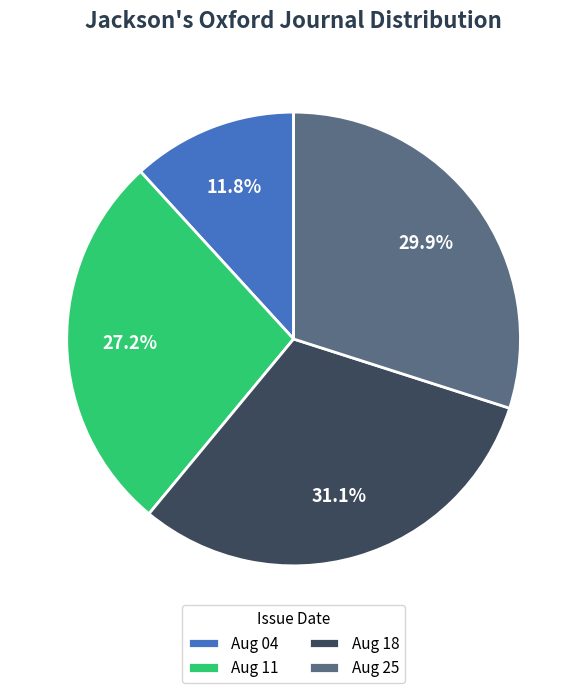

Is there a majority slice in this chart?

No